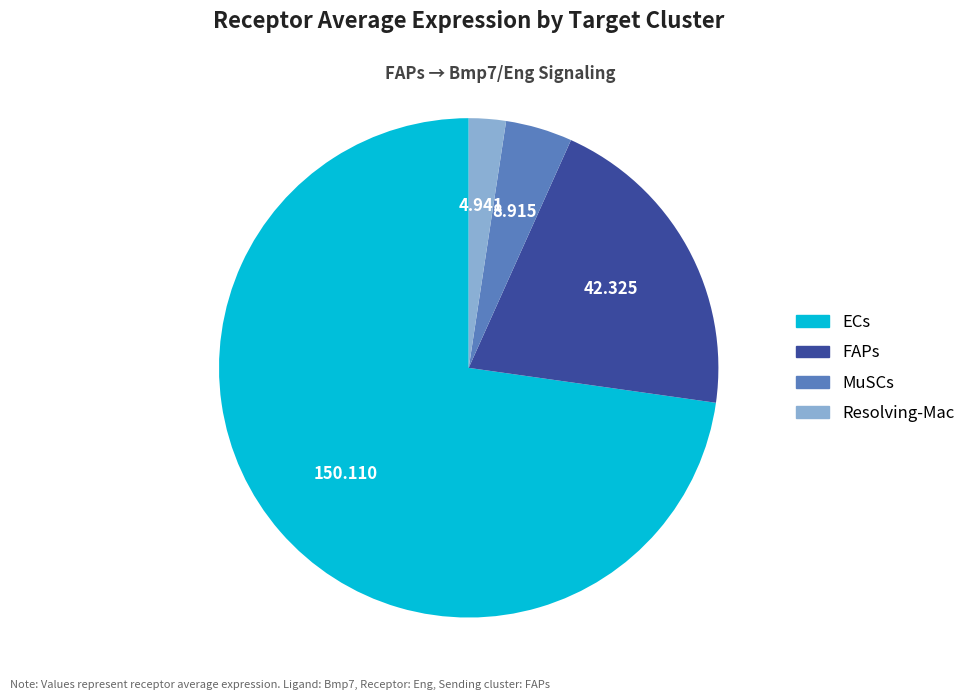

Which slice is the smallest?

Resolving-Mac